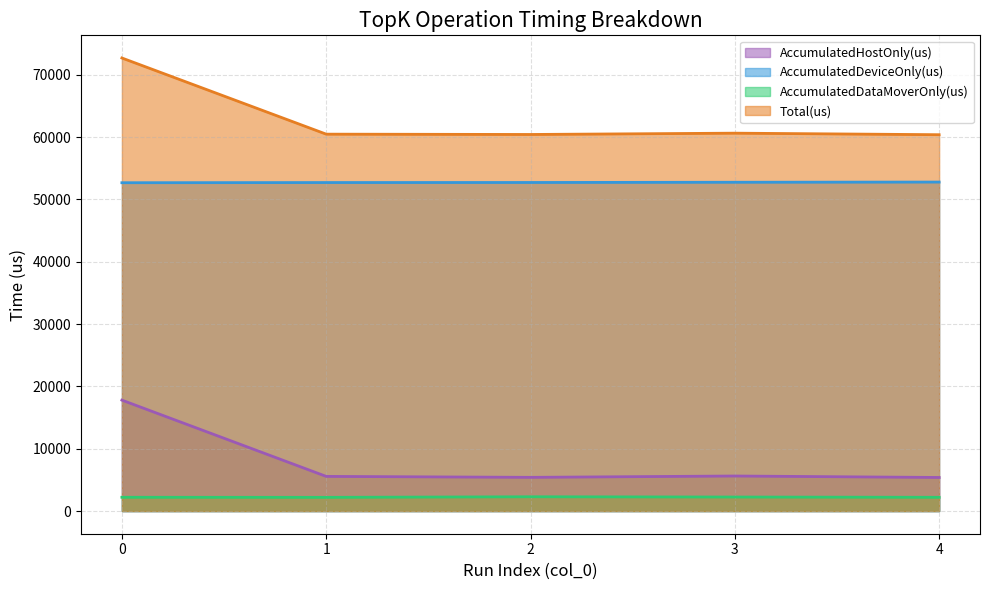

What are all the series names shown in the legend?

AccumulatedHostOnly(us), AccumulatedDeviceOnly(us), AccumulatedDataMoverOnly(us), Total(us)